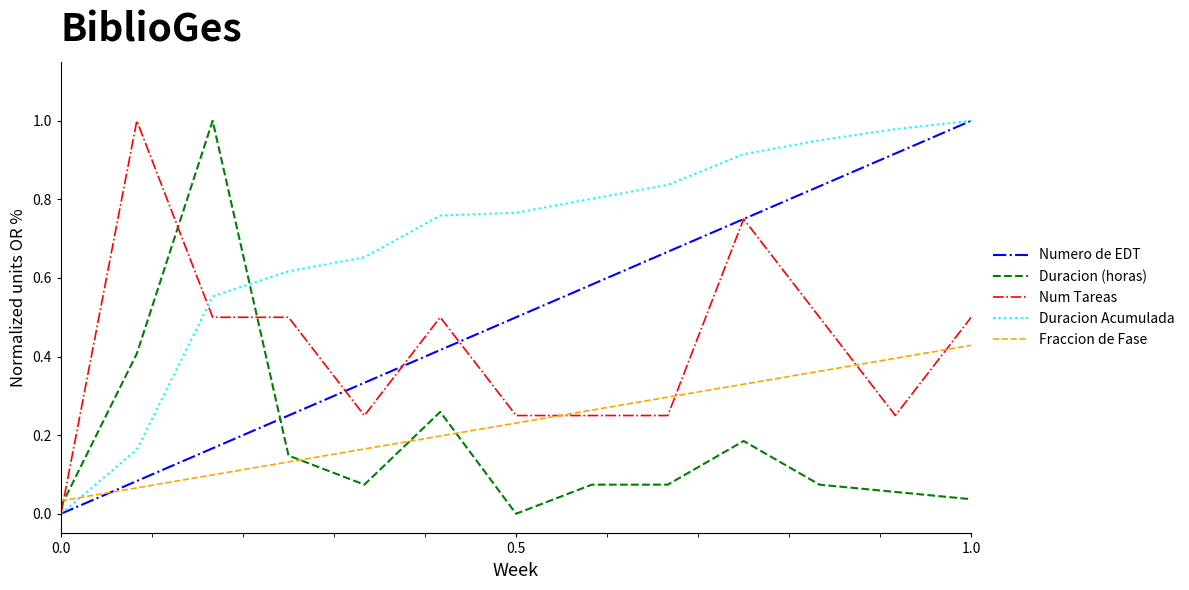

Which series ends up on top after the final intersection of Duracion (horas) and Numero de EDT?

Numero de EDT